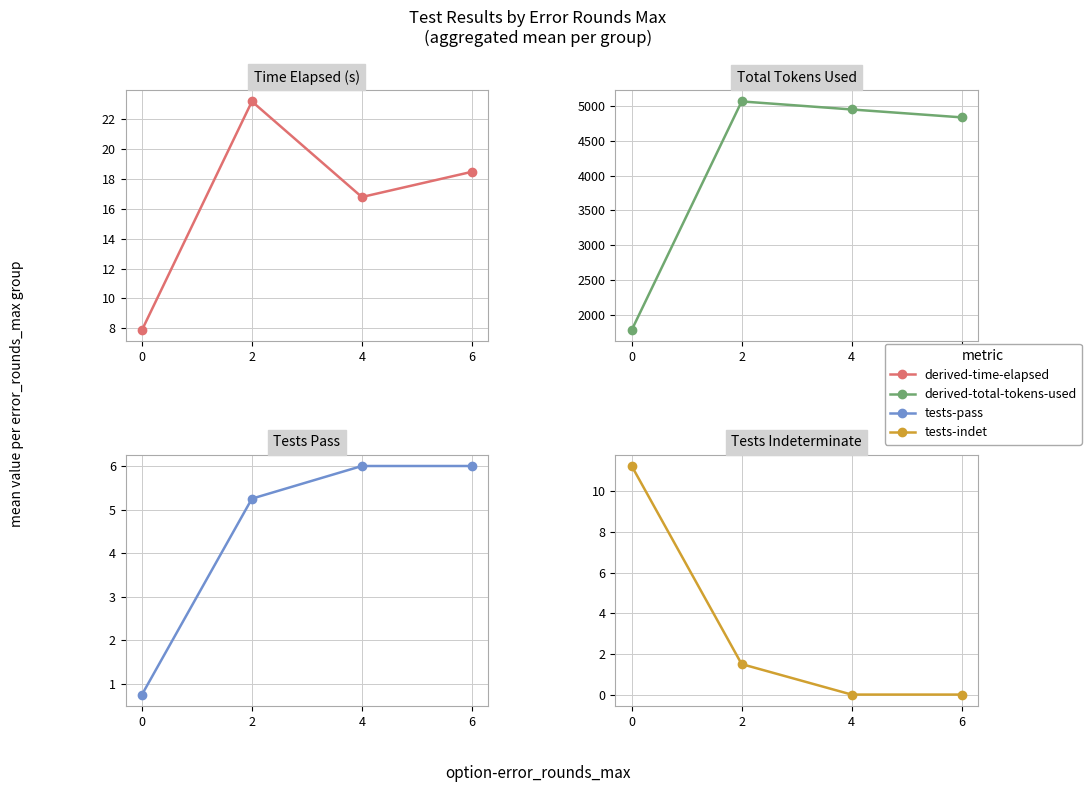

At which category is the sum across all series the highest?

2